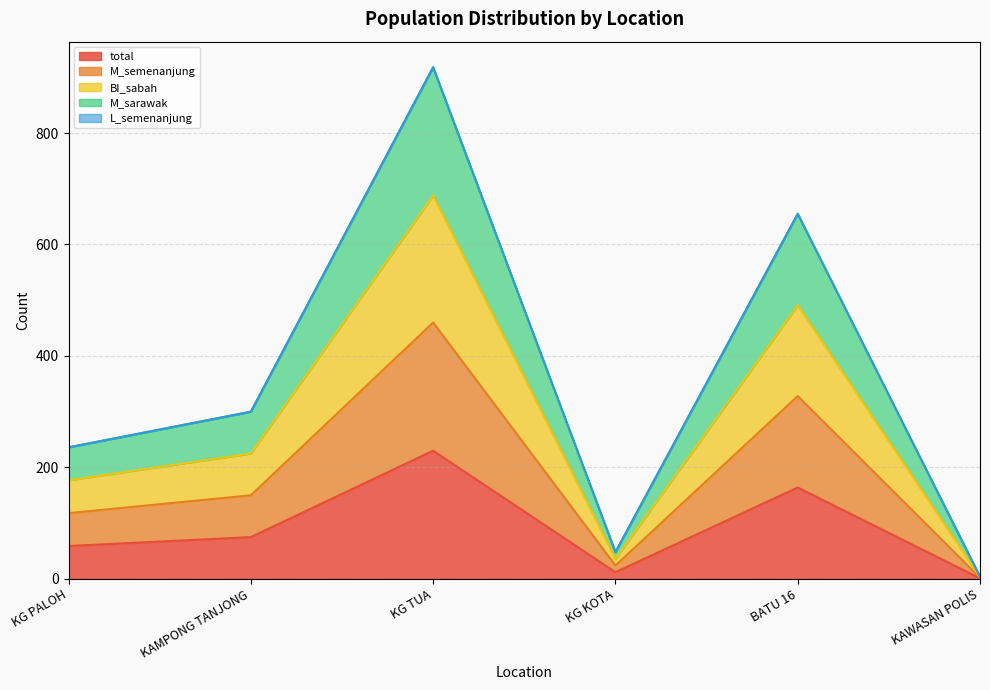

Does the chart display data point markers on the line(s)?

No